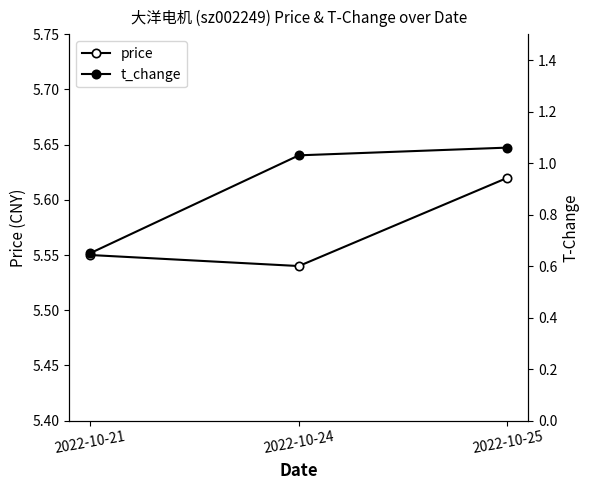

At which category is the sum across all series the highest?

2022-10-25